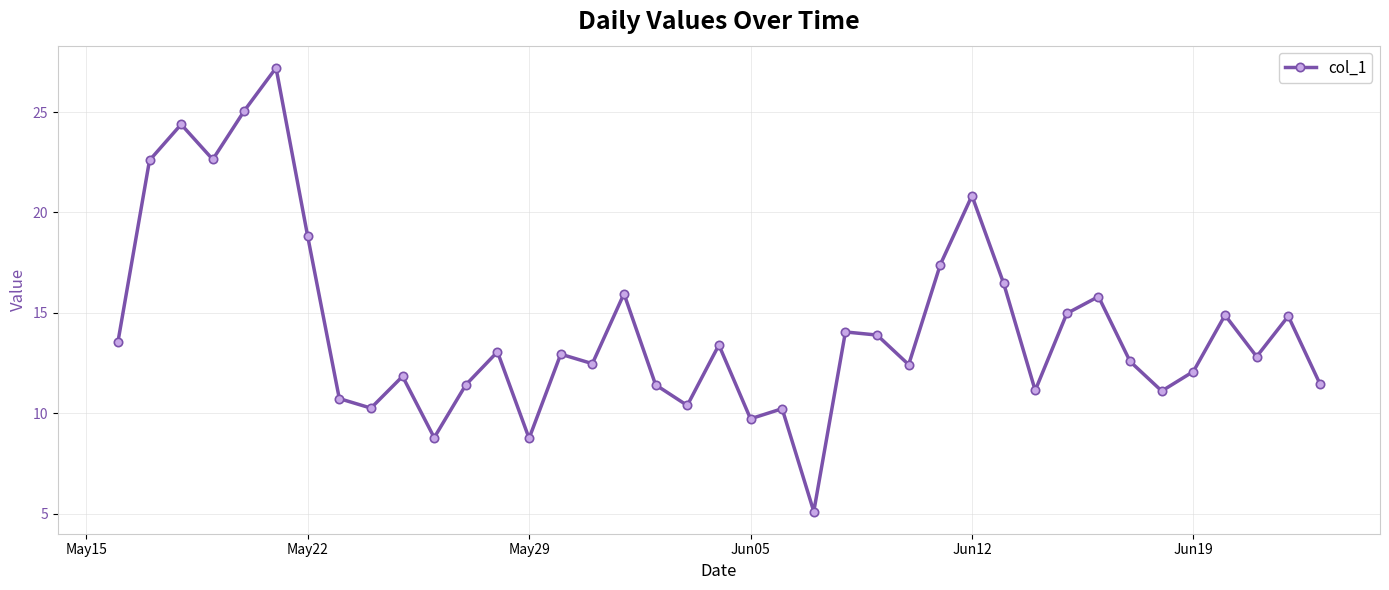

What is the value of the 5th point from the left?

25.1